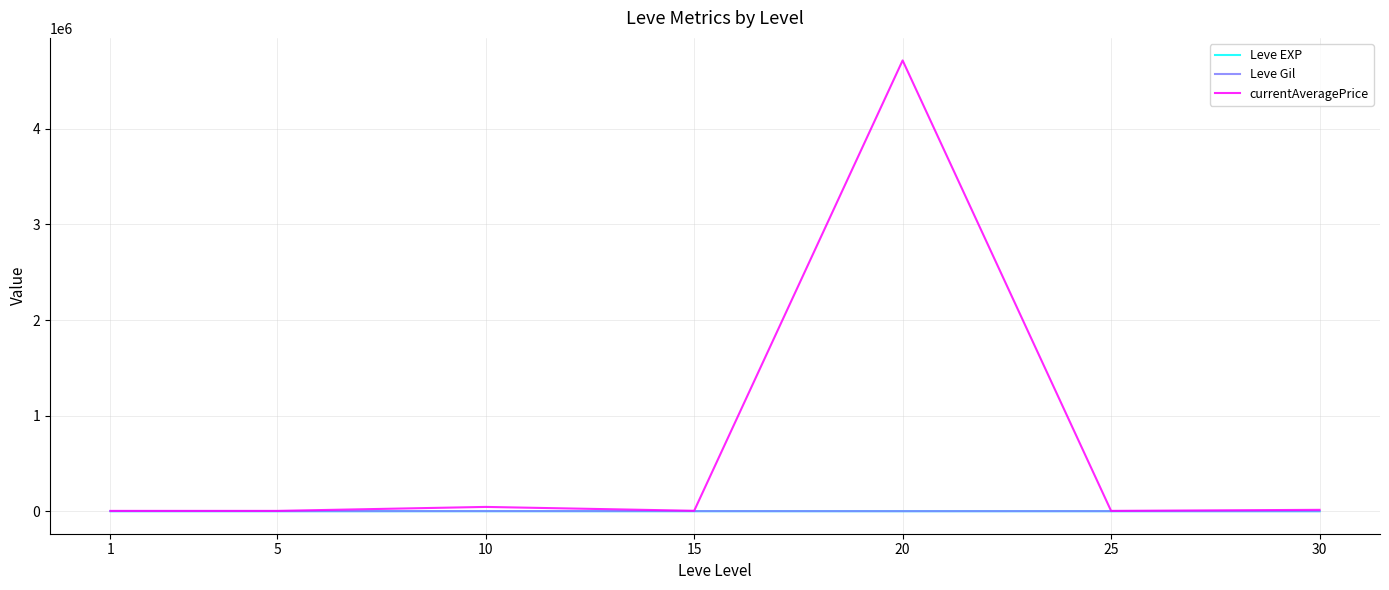

At how many categories does at least one series exceed 1770007?

1